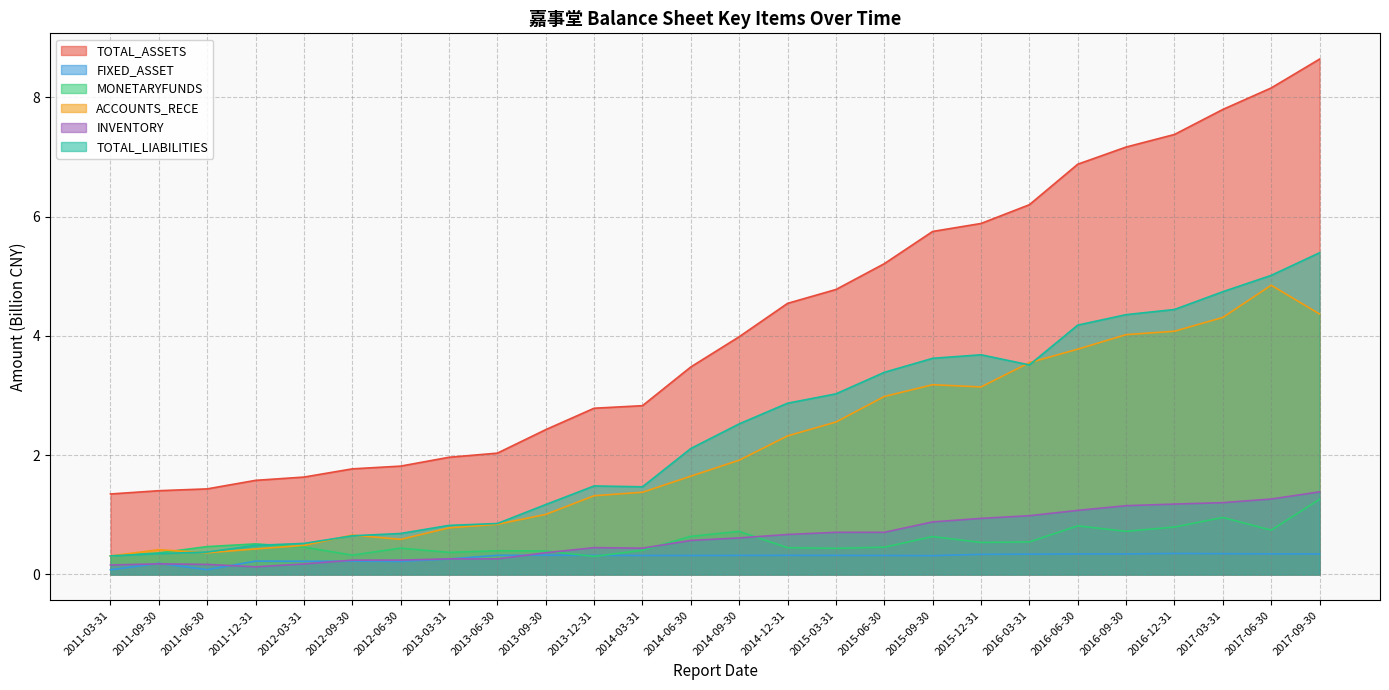

The value of ACCOUNTS_RECE at 2011-12-31 is 0.7. True or false?

False